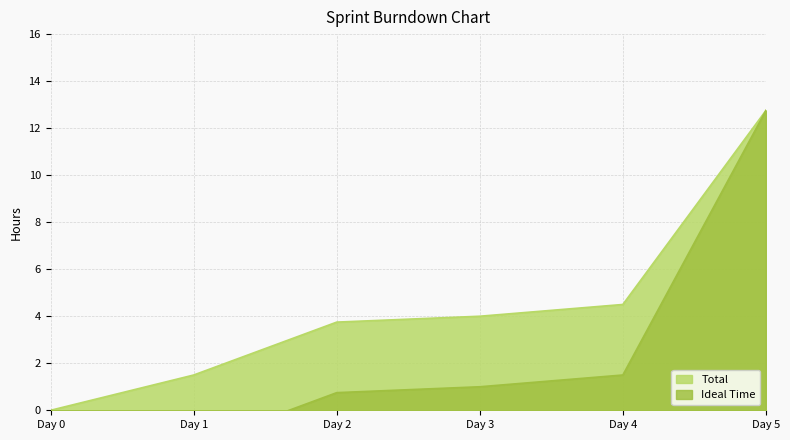

Which has a higher value, Day 5 or Day 2?

Day 5